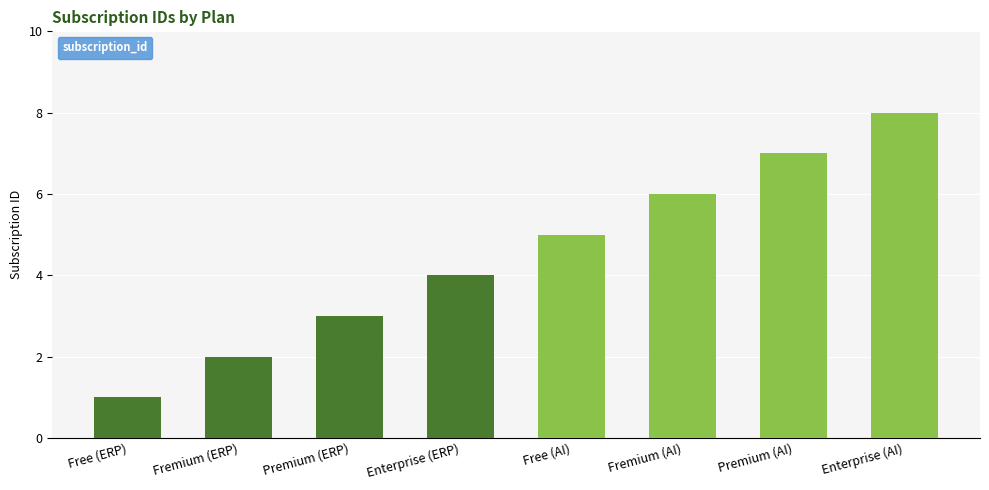

What position from the left is Enterprise (ERP)?

4